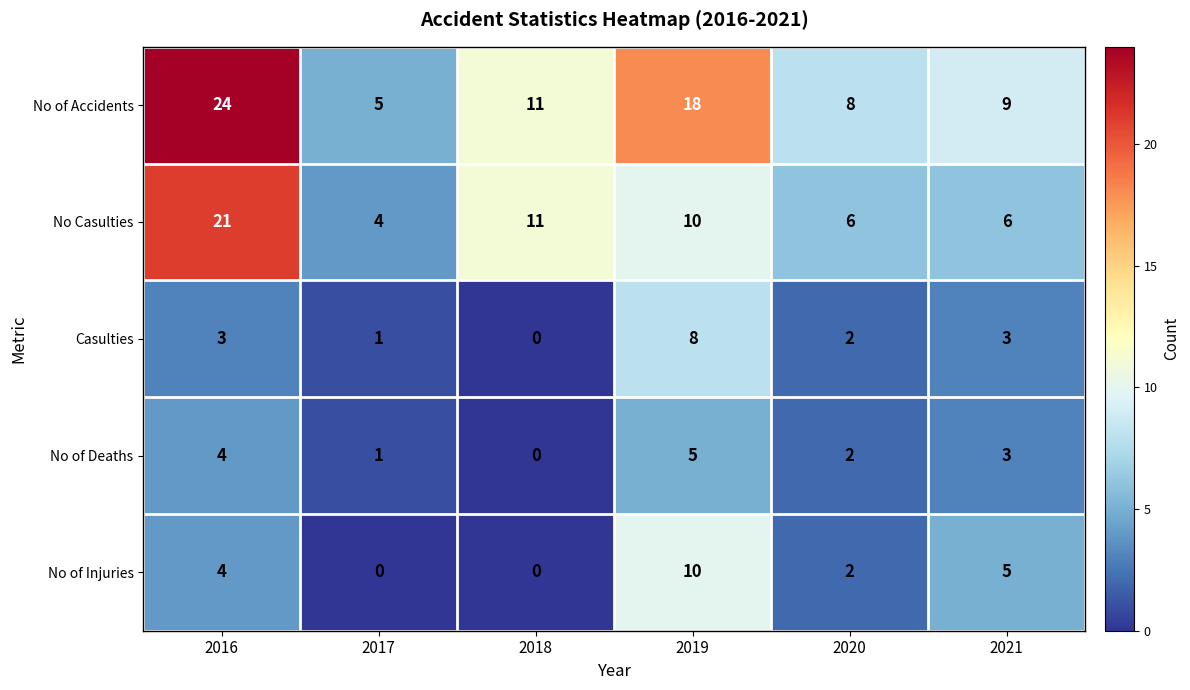

What is the sum of all No of Injuries values?

21